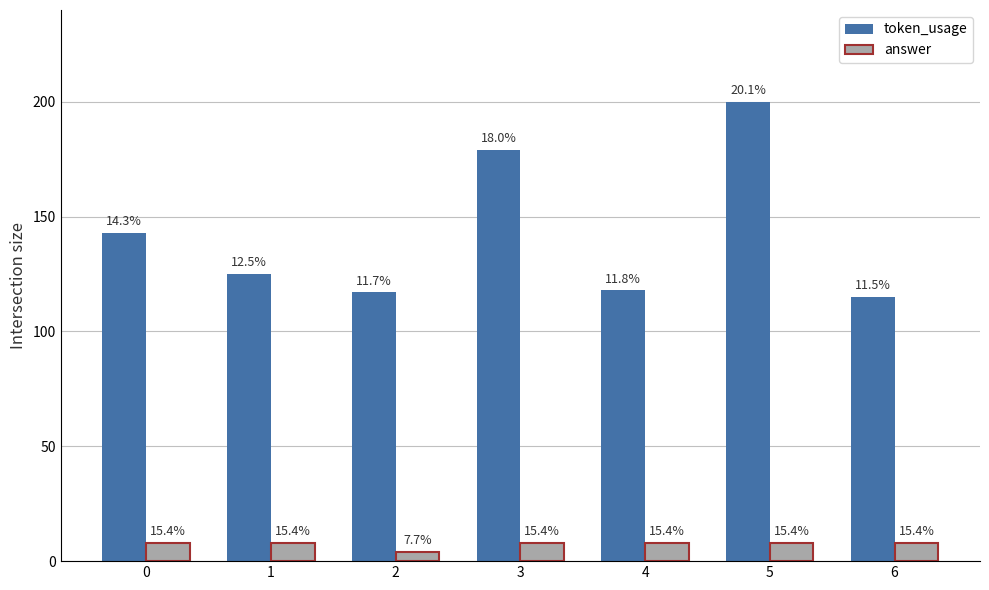

What is the total value across all series at 5?

208